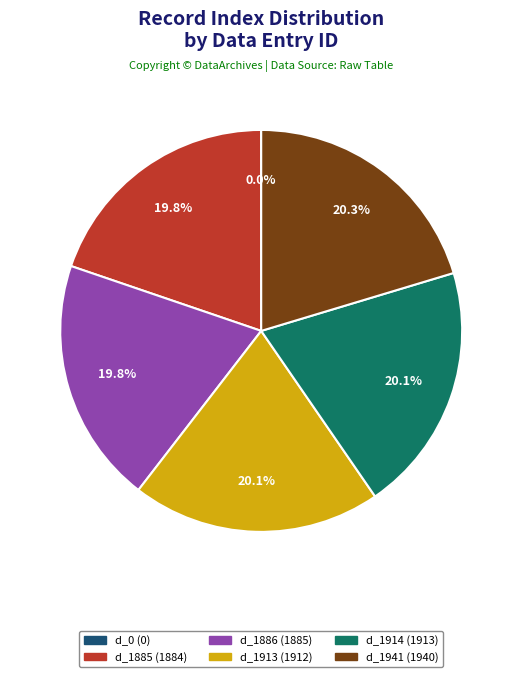

Does d_1941 represent more than half of the total?

No